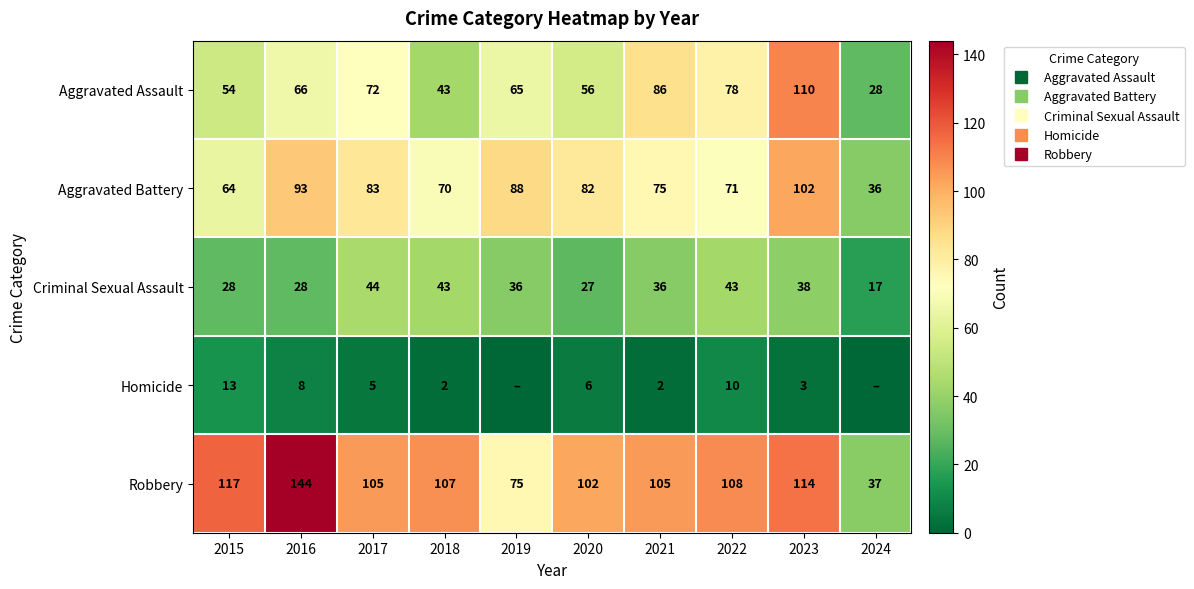

Which series has the largest total across all categories?

Robbery